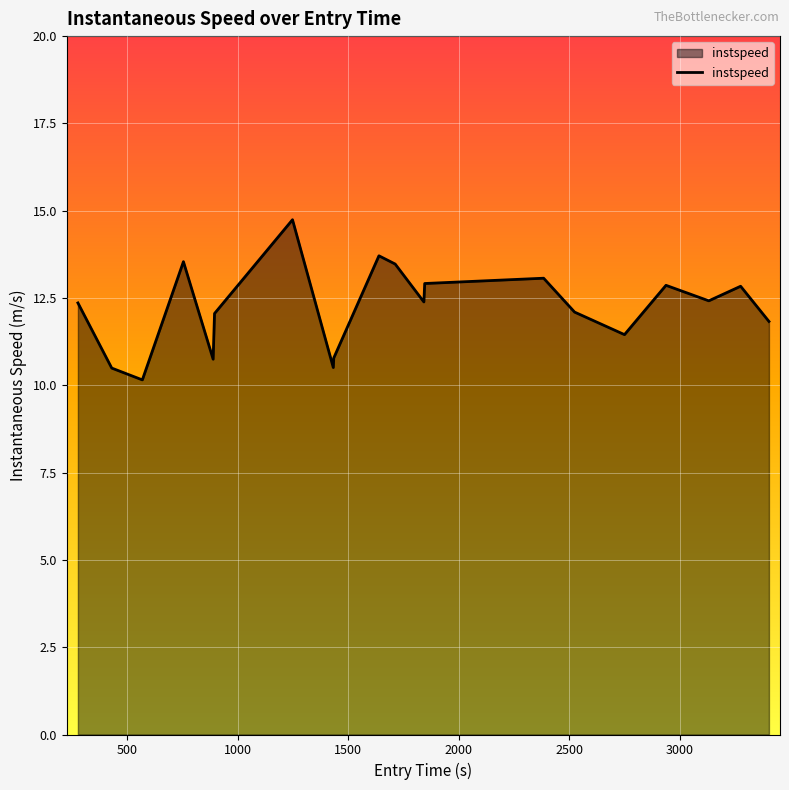

How many interior local valleys (lower than both neighbors) does the data have?

6